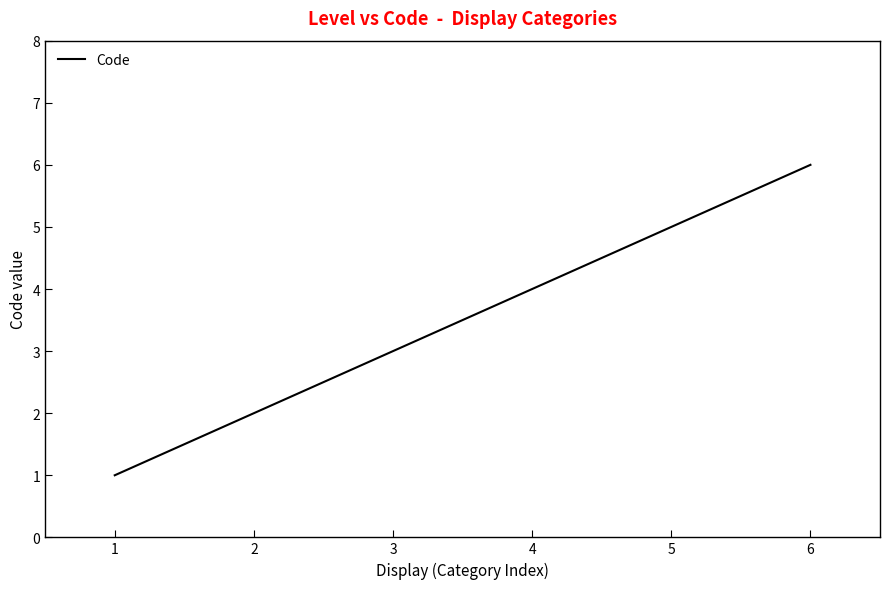

What is the difference between the maximum and minimum values?

5